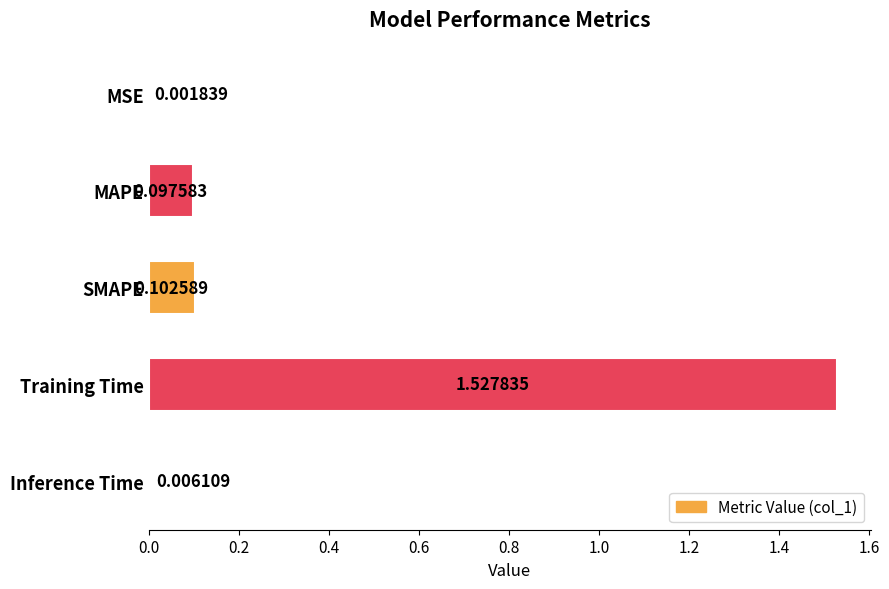

What is the sum of all values?

1.7